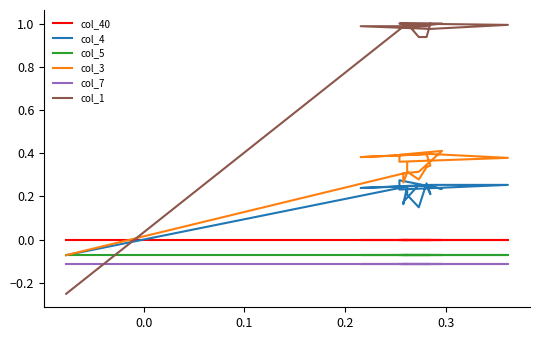

How many series are shown in this chart?

6